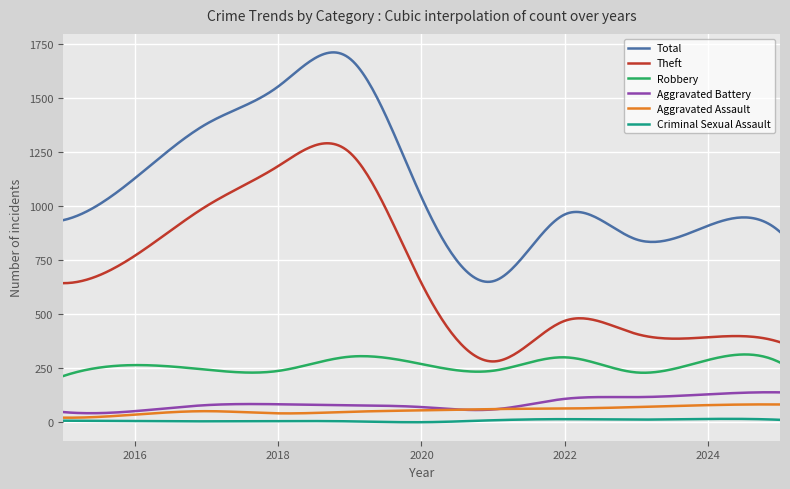

What are all the series names shown in the legend?

Total, Theft, Robbery, Aggravated Battery, Aggravated Assault, Criminal Sexual Assault